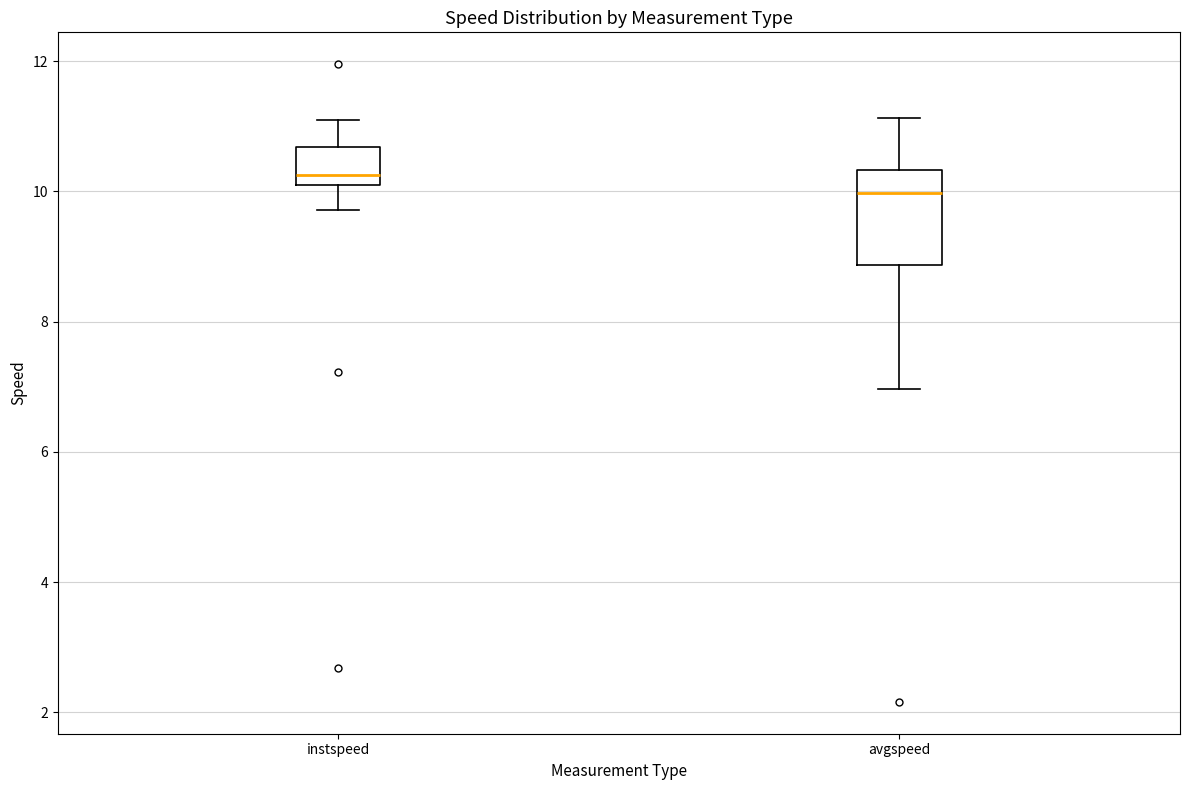

Which box is the tallest, from its lower edge to its upper edge?

avgspeed